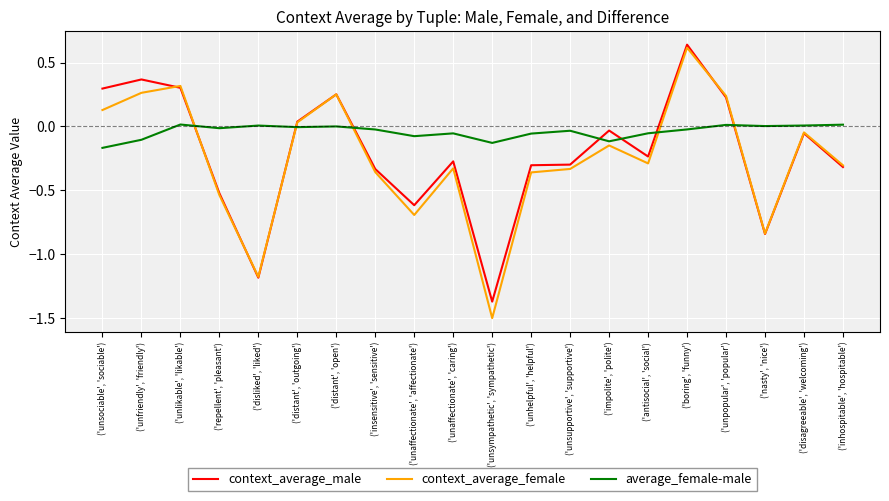

At which label does context_average_female reach its minimum?

('unsympathetic', 'sympathetic')